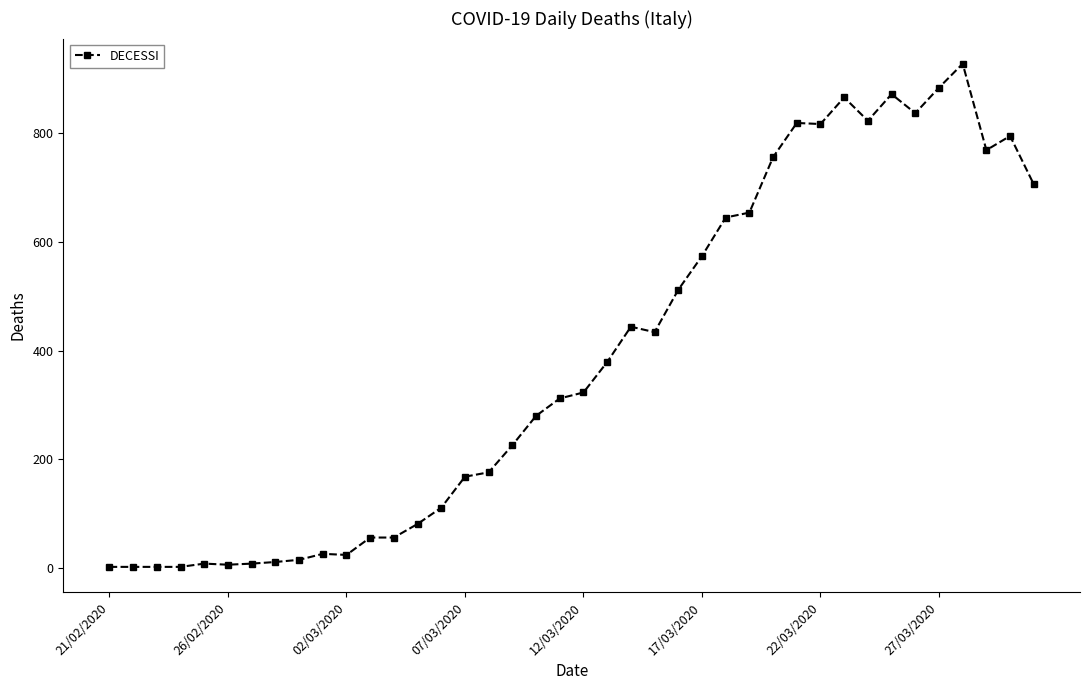

What is the smallest value displayed?

2